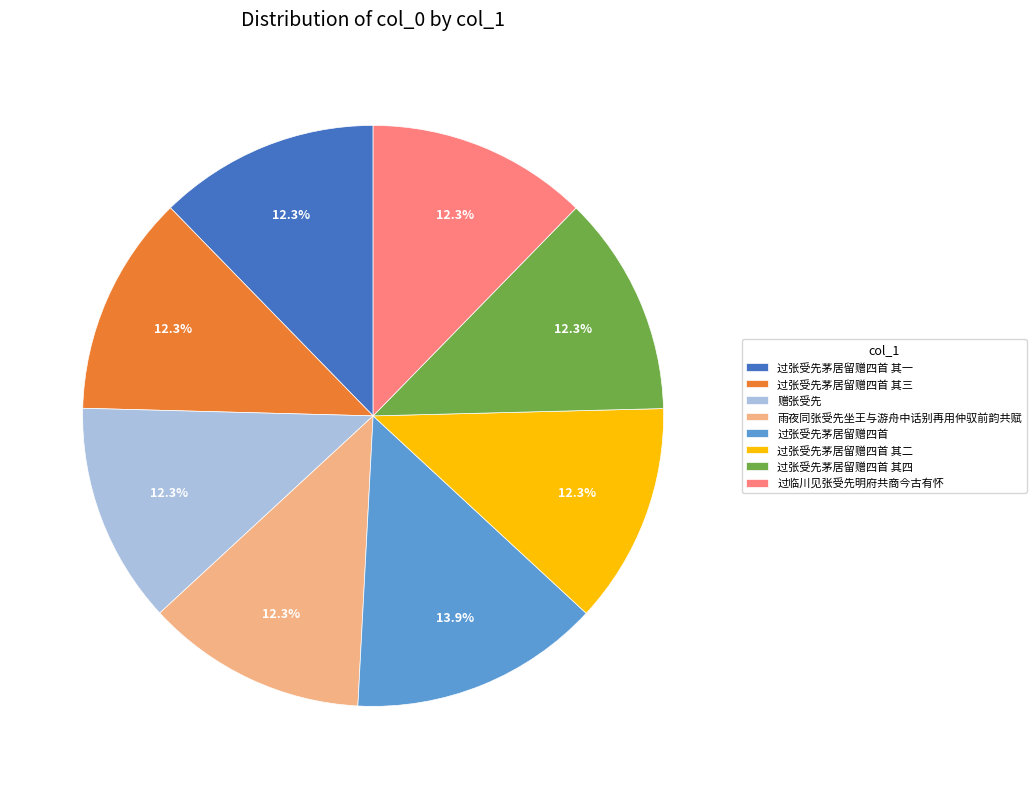

Which category has the biggest portion of the pie?

过张受先茅居留赠四首